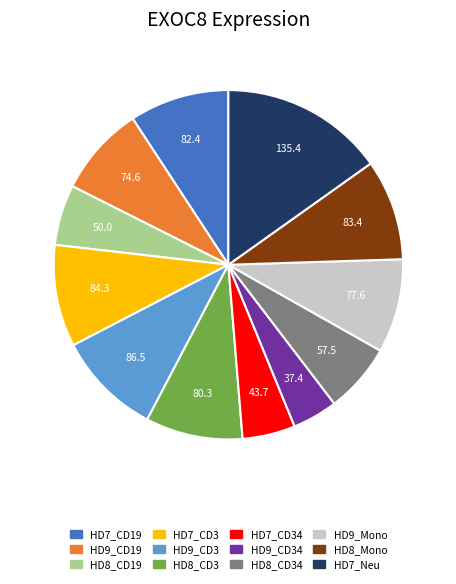

Does any single category account for the majority?

No